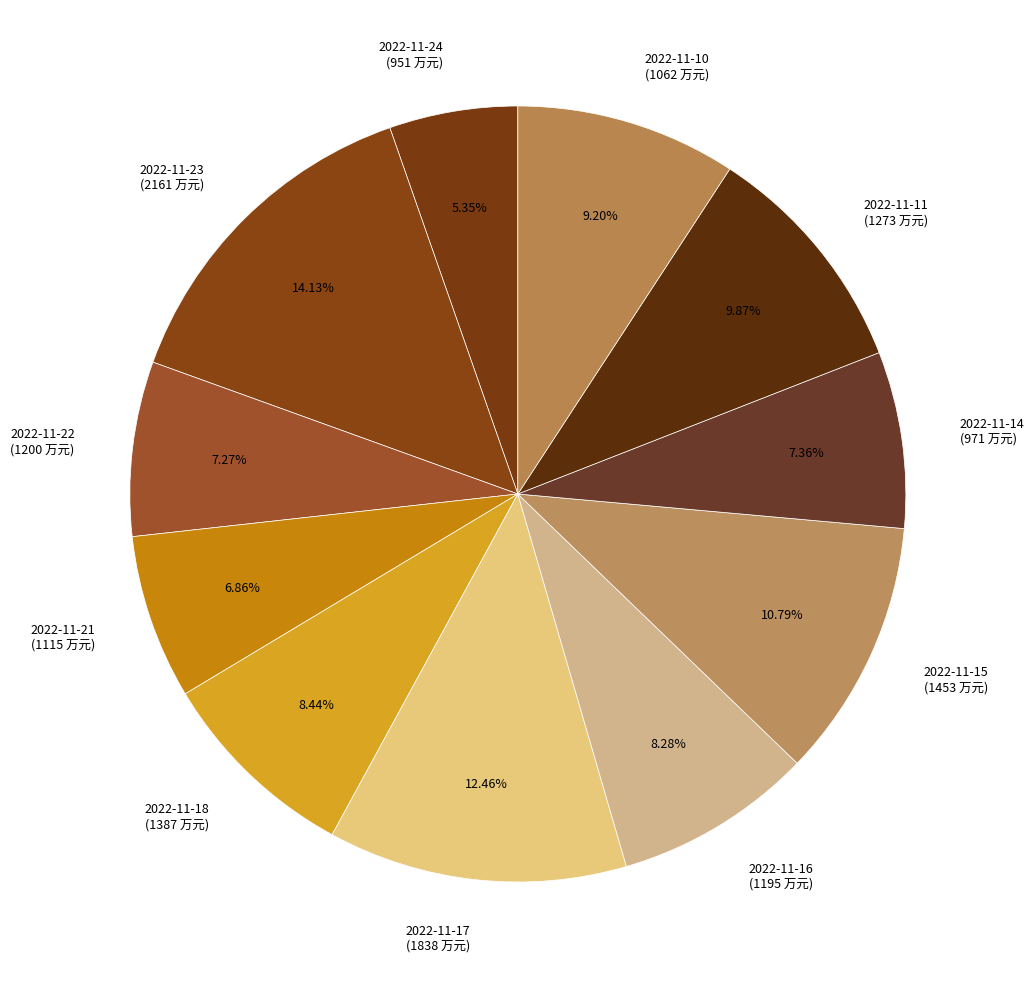

True or false: 2022-11-23 accounts for 6% of the total.

False